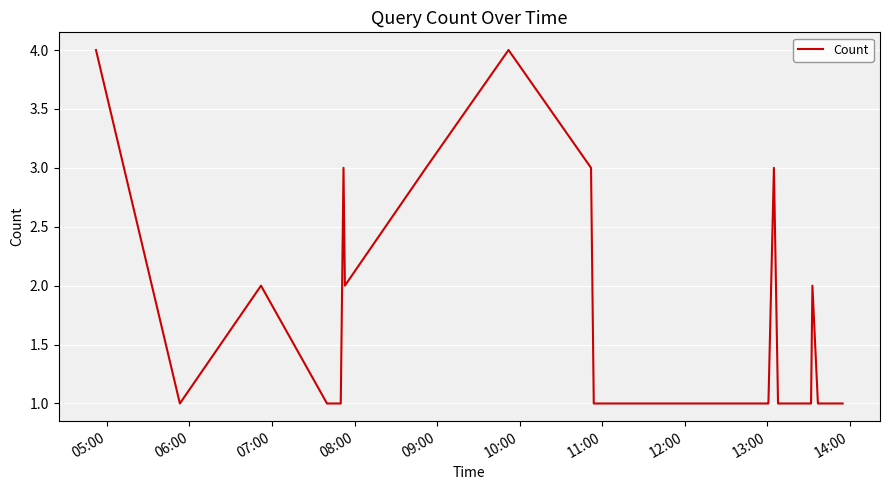

How many lines are shown in the chart?

1